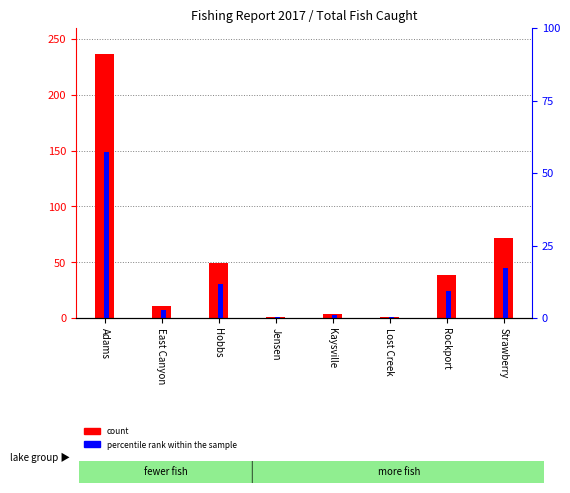

What is the label of the 5th bar from the right?

Jensen